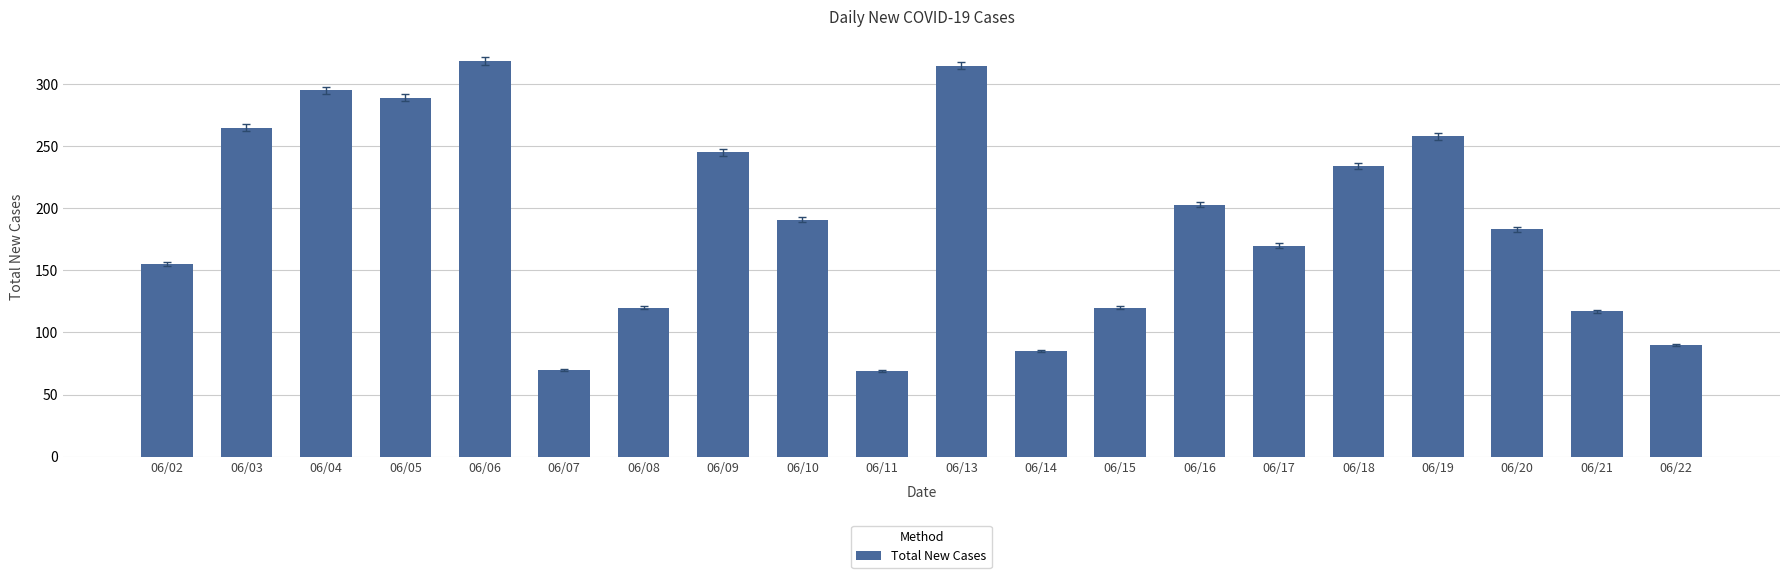

The chart shows a value of 96 at 06/11. True or false?

False